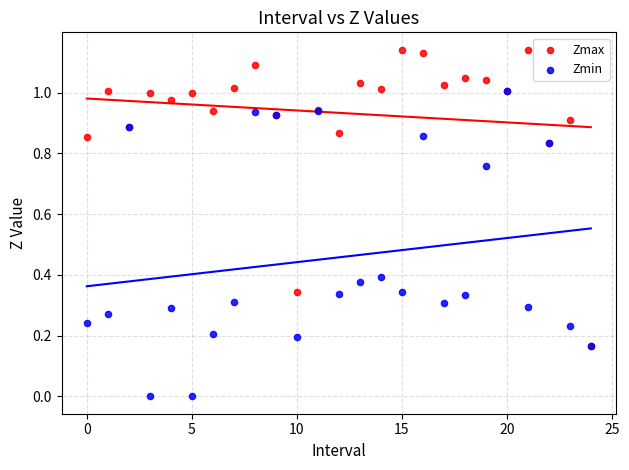

Which series has the widest spread of Y values?

Zmin